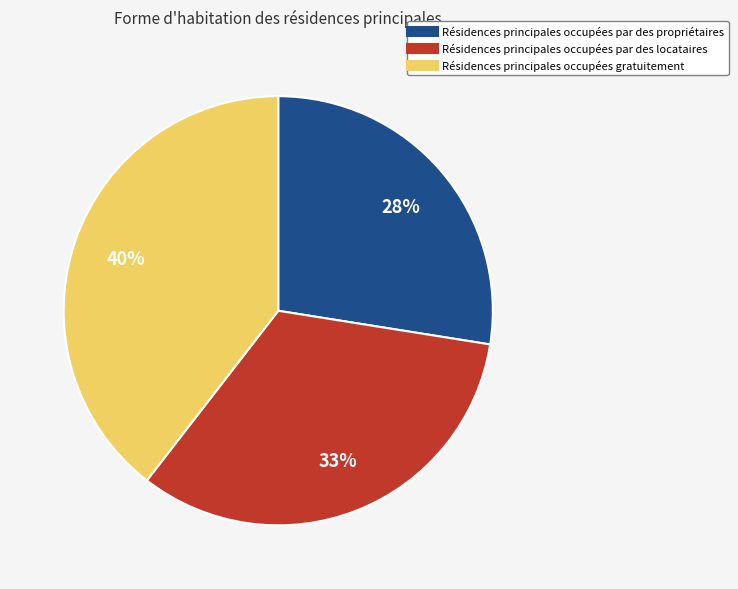

Is there any slice that represents more than half of the pie?

No